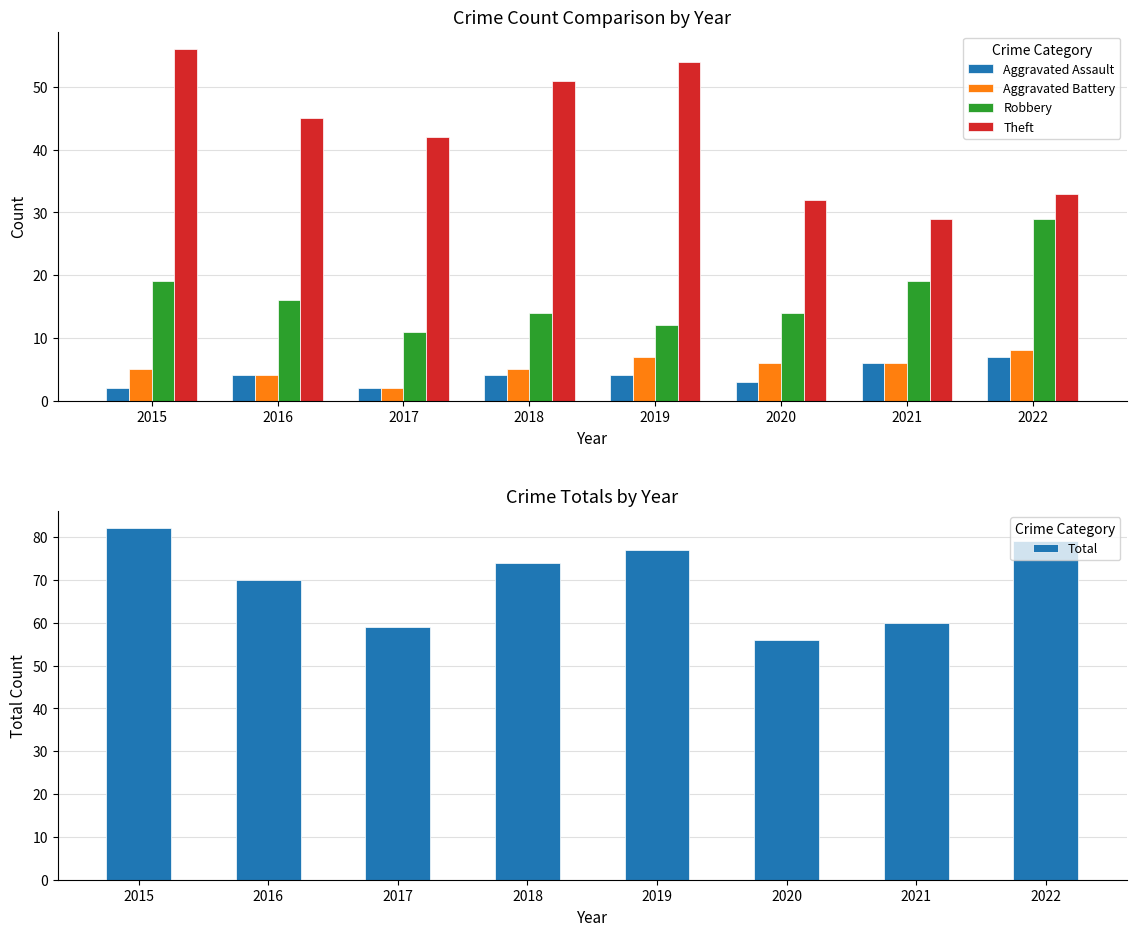

What is the value of the Robbery bar at the 5th from the left?

12